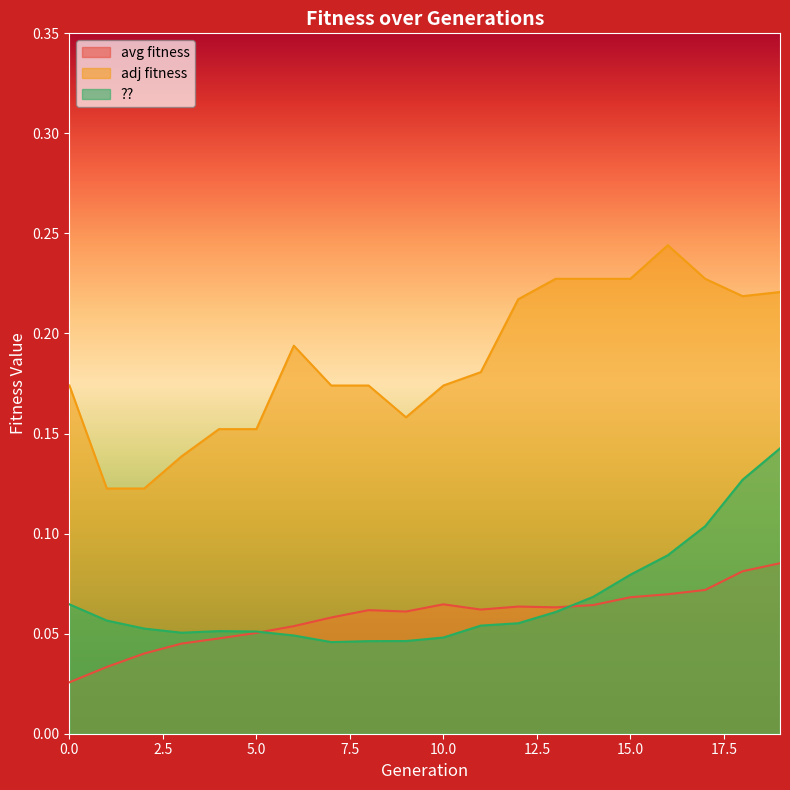

At which category does the chart reach its peak across all series?

16